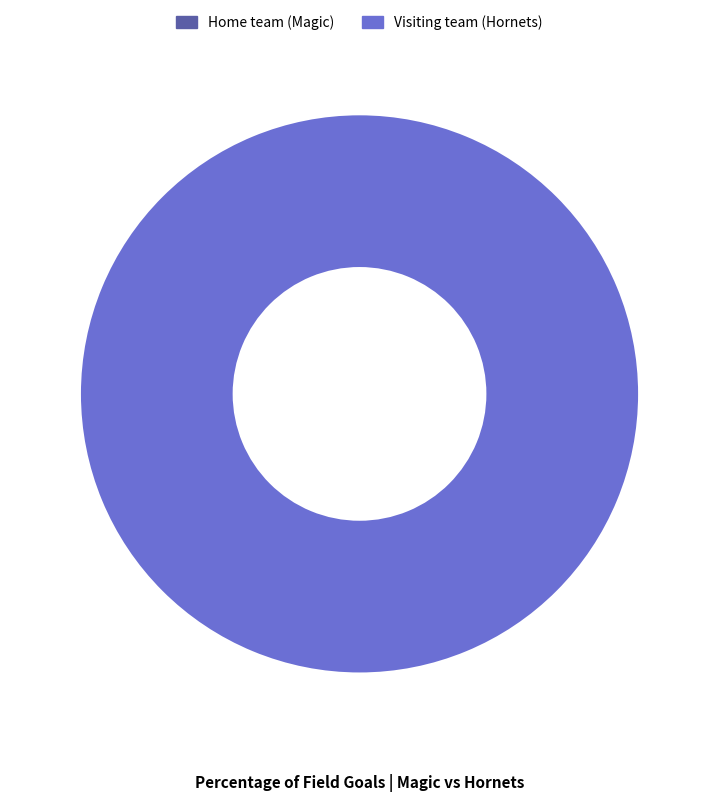

True or false: Visiting team (Hornets) accounts for 100% of the total.

True